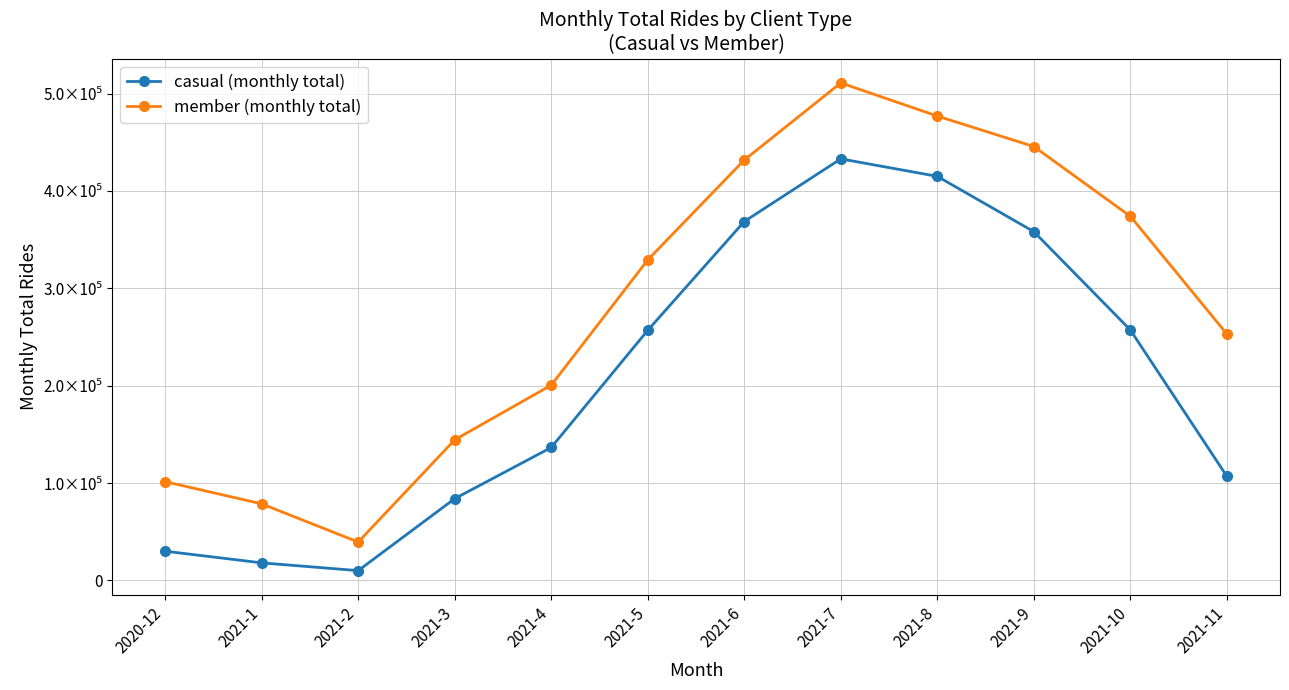

Rank the series by their maximum value, from lowest to highest.

casual (monthly total), member (monthly total)